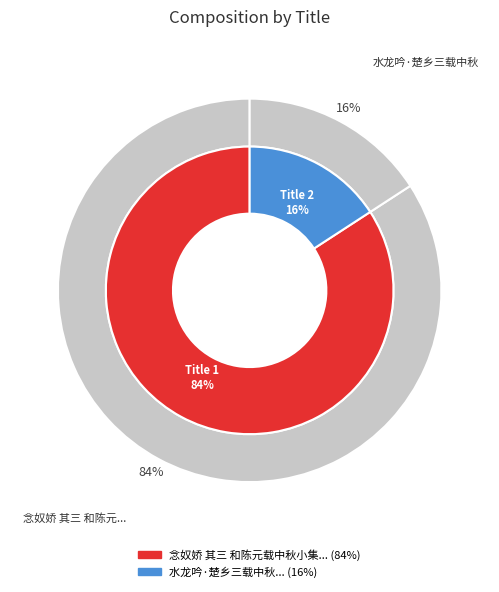

Which category has the smallest portion of the pie?

水龙吟·楚乡三载中秋